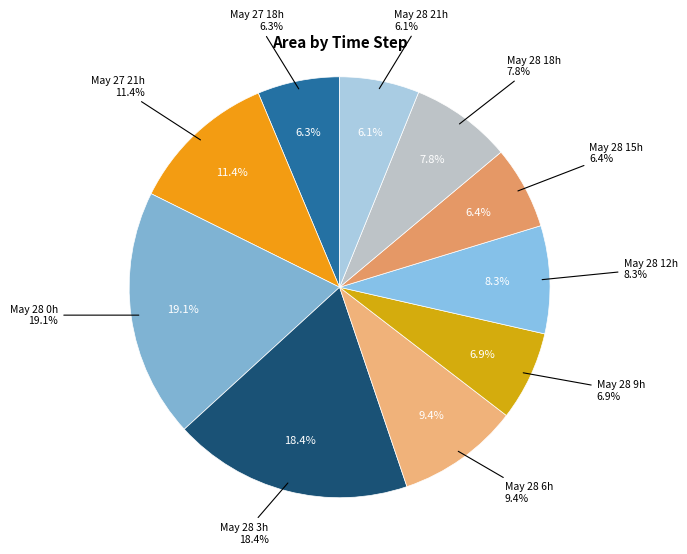

What percentage is the 28 slice, to the nearest percent?

6%